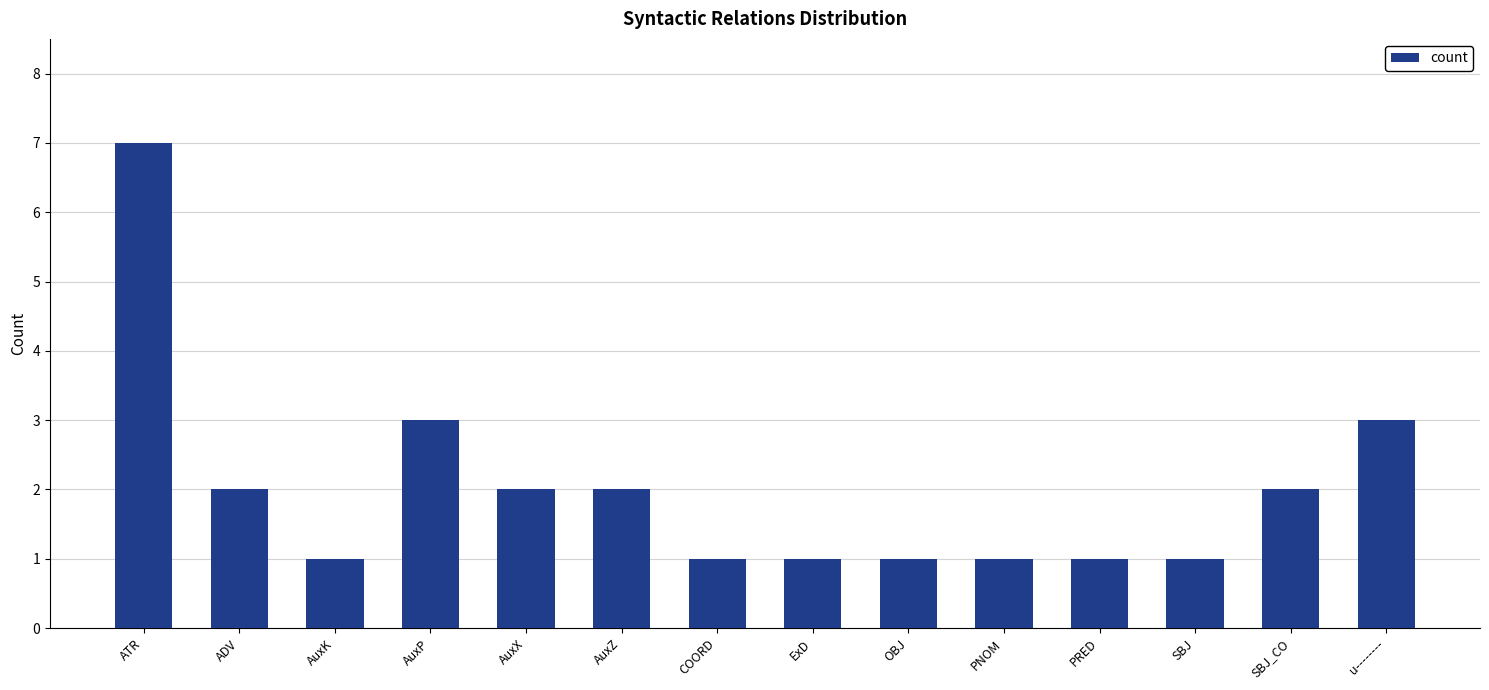

How many bars are there in total?

14